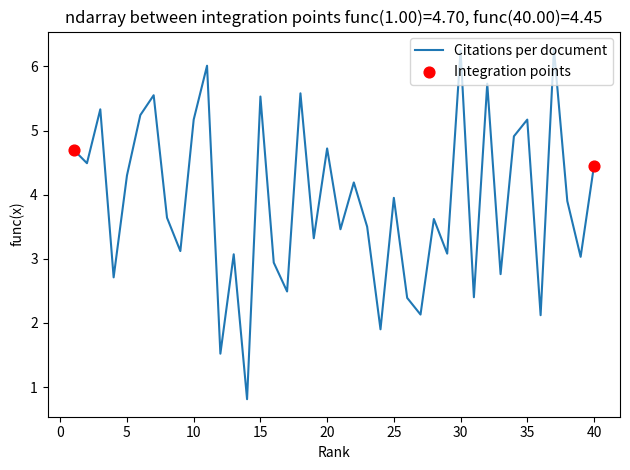

What is the difference between the maximum and minimum values?

5.5